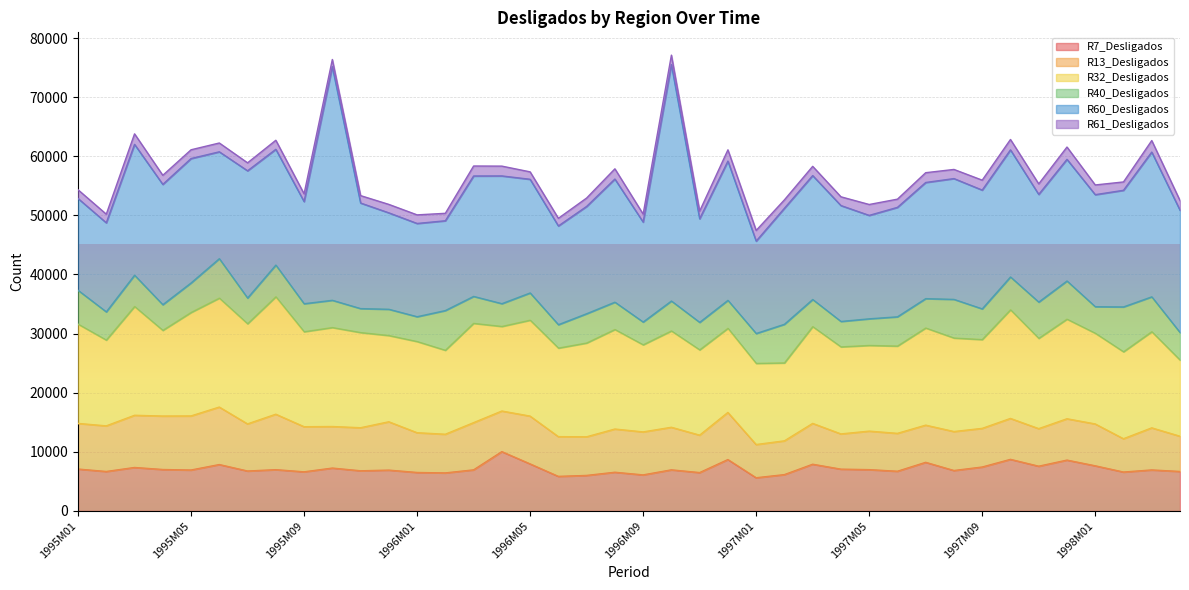

What are all the series names shown in the legend?

R7_Desligados, R13_Desligados, R32_Desligados, R40_Desligados, R60_Desligados, R61_Desligados